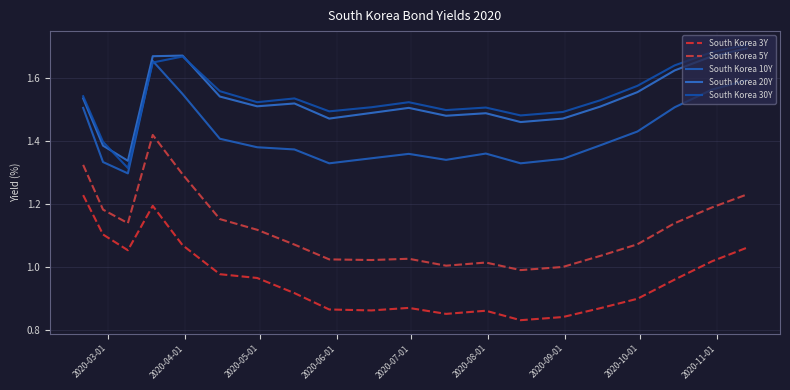

How many South Korea 10Y values are between 1 and 2?

20